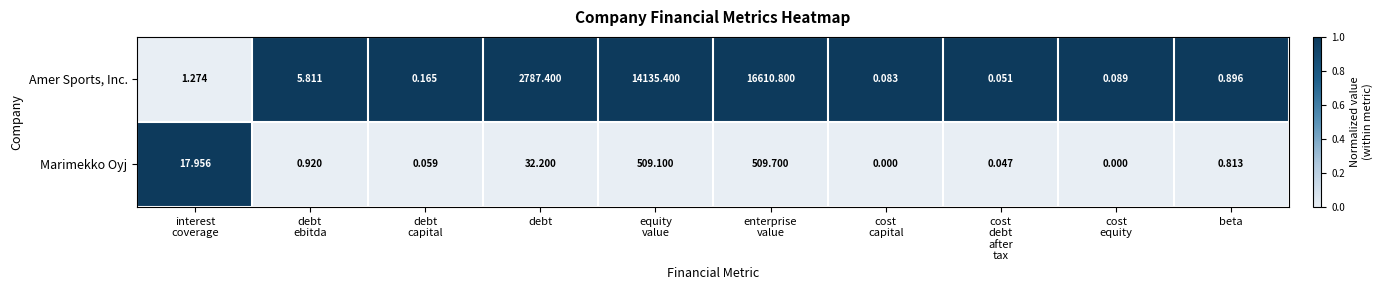

Which series has the largest range (max minus min)?

Amer Sports, Inc.